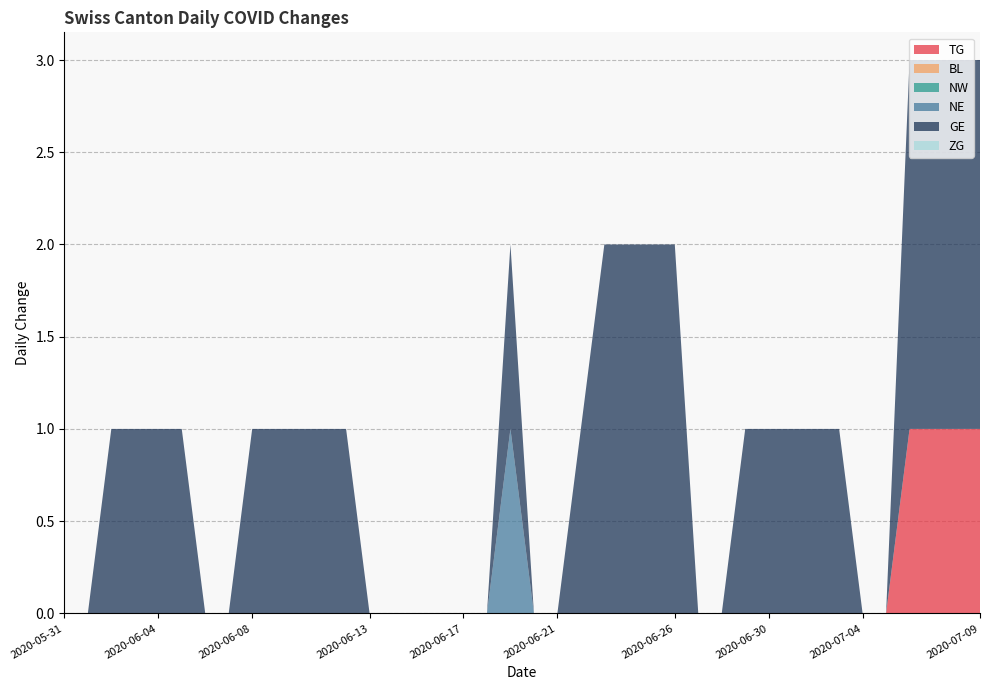

Reading right to left, transcribe all the data shown in this chart.

TG: 1	1	1	1	0	0	0	0	0	0	0	0	0	0	0	0	0	0	0	0	0	0	0	0	0	0	0	0	0	0	0	0	0	0	0	0	0	0	0	0
BL: 0	0	0	0	0	0	0	0	0	0	0	0	0	0	0	0	0	0	0	0	0	0	0	0	0	0	0	0	0	0	0	0	0	0	0	0	0	0	0	0
NW: 0	0	0	0	0	0	0	0	0	0	0	0	0	0	0	0	0	0	0	0	0	0	0	0	0	0	0	0	0	0	0	0	0	0	0	0	0	0	0	0
NE: 0	0	0	0	0	0	0	0	0	0	0	0	0	0	0	0	0	0	0	0	1	0	0	0	0	0	0	0	0	0	0	0	0	0	0	0	0	0	0	0
GE: 2	2	2	2	0	0	1	1	1	1	1	0	0	2	2	2	2	1	0	0	1	0	0	0	0	0	0	1	1	1	1	1	0	0	1	1	1	1	0	0
ZG: 0	0	0	0	0	0	0	0	0	0	0	0	0	0	0	0	0	0	0	0	0	0	0	0	0	0	0	0	0	0	0	0	0	0	0	0	0	0	0	0